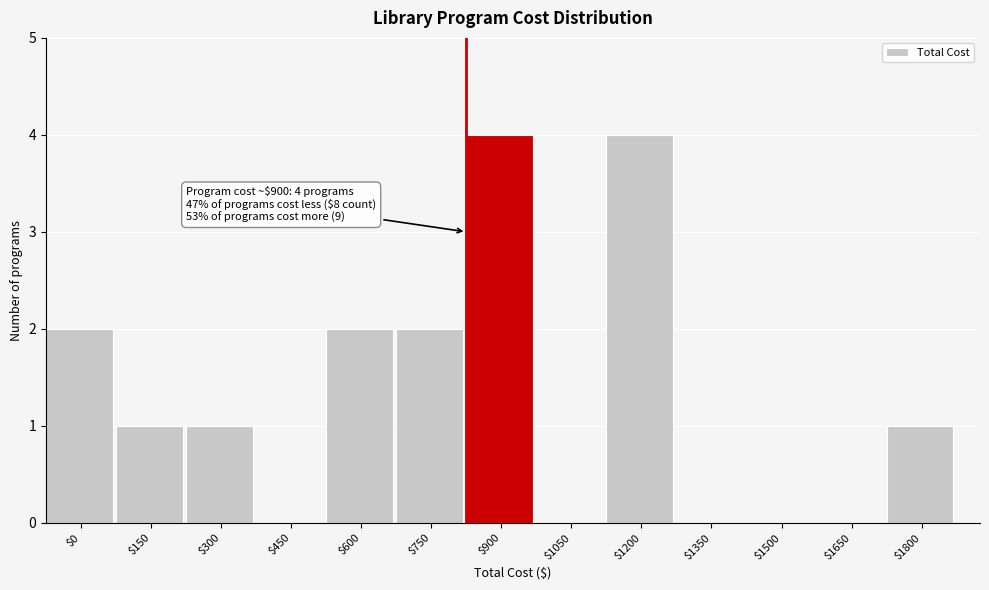

What is the greatest value displayed?

4